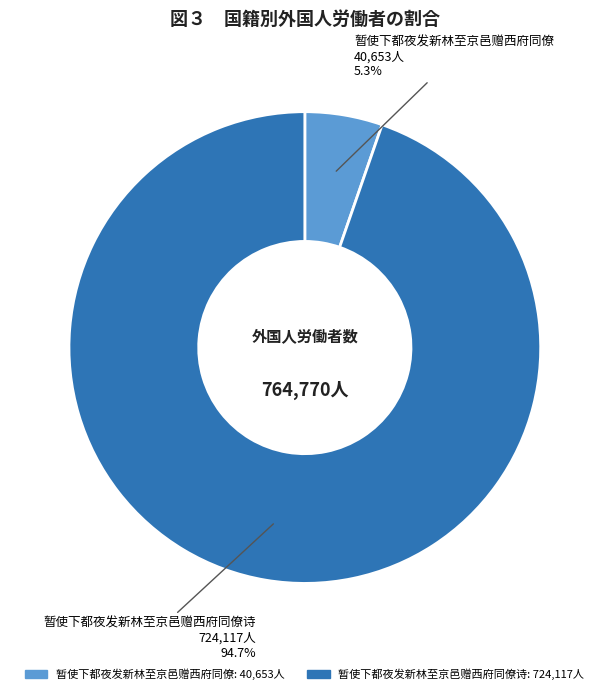

Is there any slice that represents more than half of the pie?

Yes